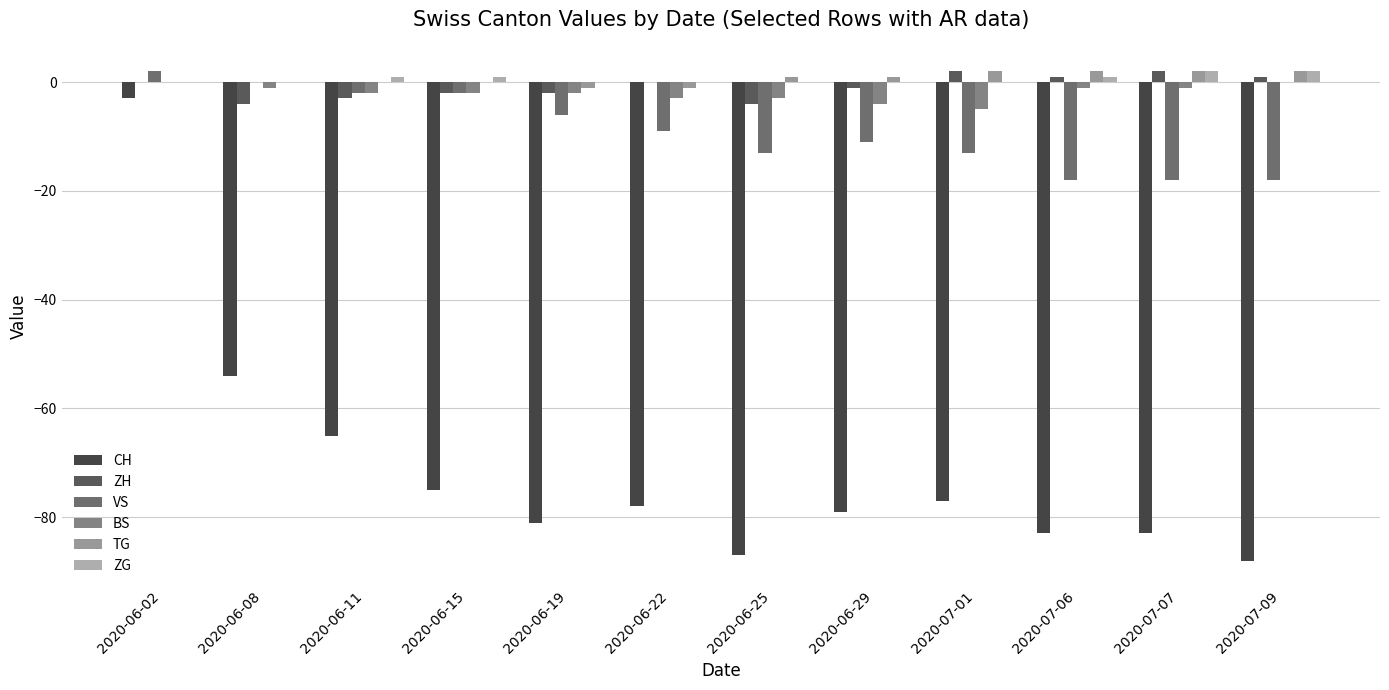

Reading left to right, what are all the values shown in this chart?

CH: -3	-54	-65	-75	-81	-78	-87	-79	-77	-83	-83	-88
ZH: 0	-4	-3	-2	-2	0	-4	-1	2	1	2	1
VS: 2	0	-2	-2	-6	-9	-13	-11	-13	-18	-18	-18
BS: 0	-1	-2	-2	-2	-3	-3	-4	-5	-1	-1	0
TG: 0	0	0	0	-1	-1	1	1	2	2	2	2
ZG: 0	0	1	1	0	0	0	0	0	1	2	2